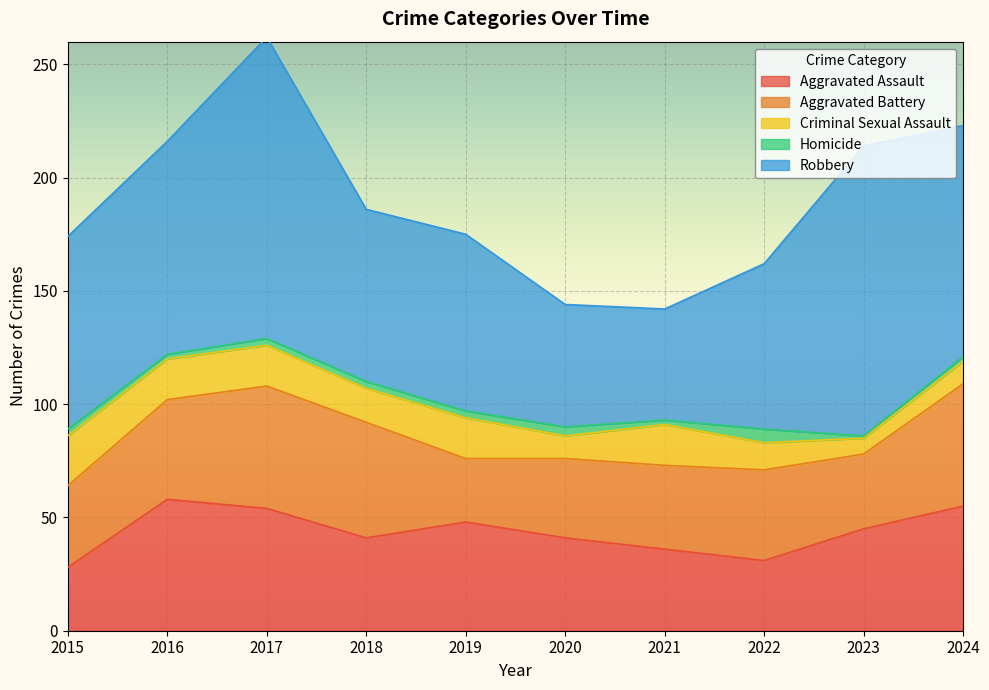

How many data points in Robbery are less than 85?

5